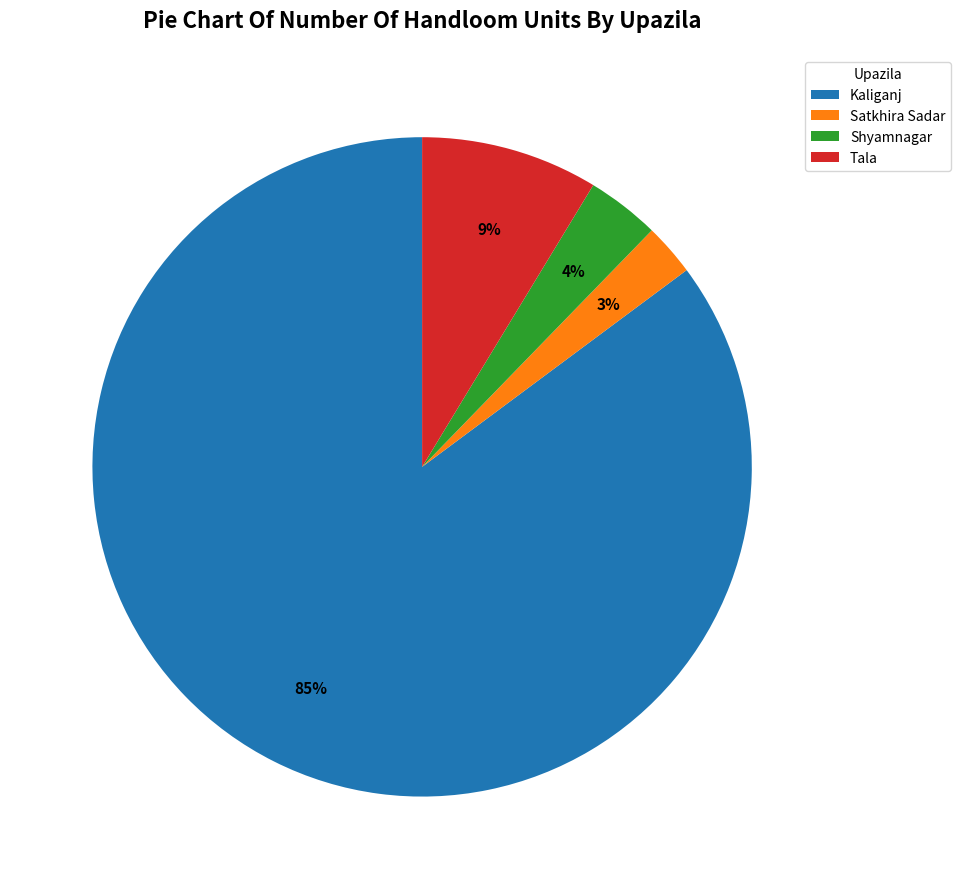

To the nearest percent, what is the difference between the Shyamnagar and Tala slice percentages?

5%